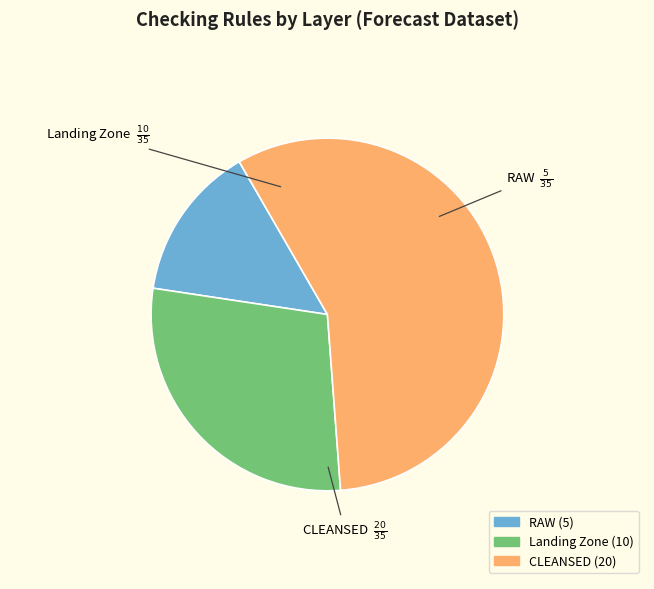

Does Landing Zone account for over 50% of the chart?

No